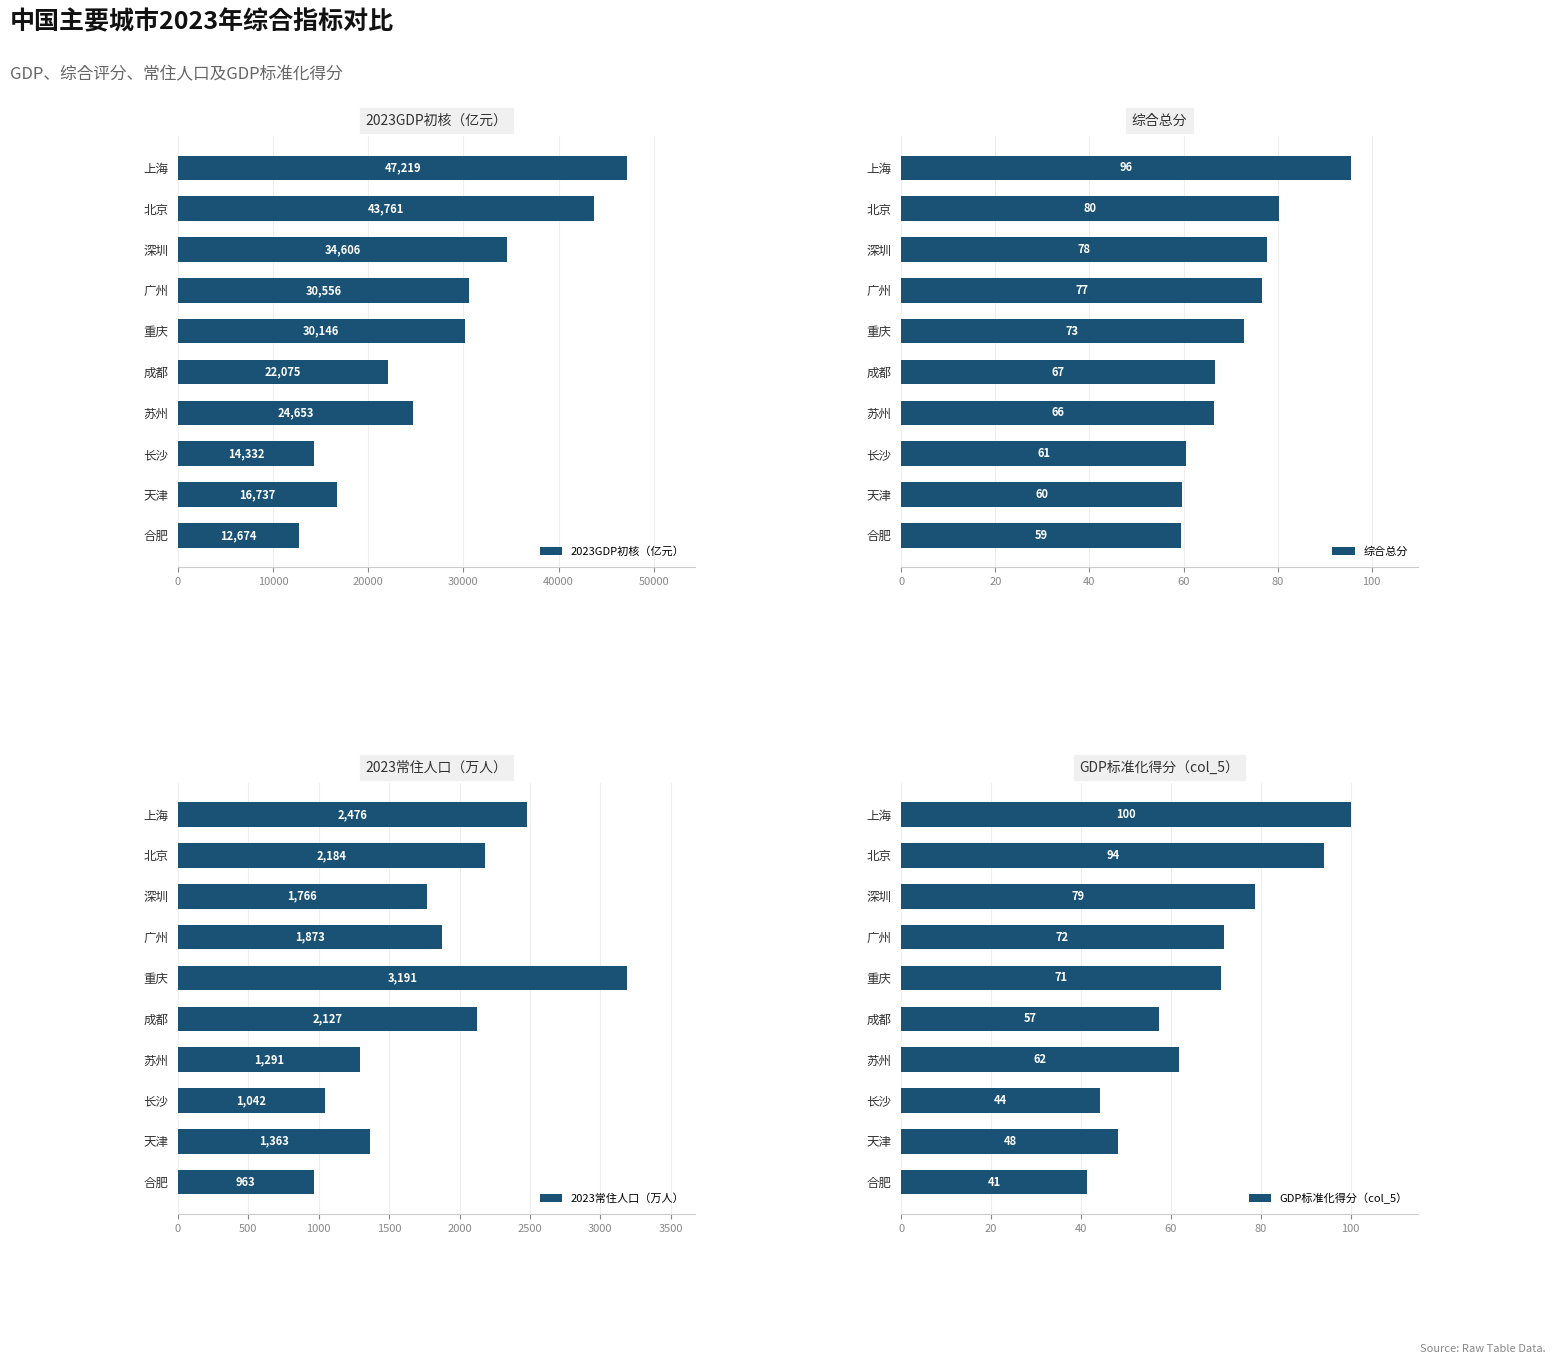

What is the minimum value for 2023GDP初核（亿元）?

12673.8